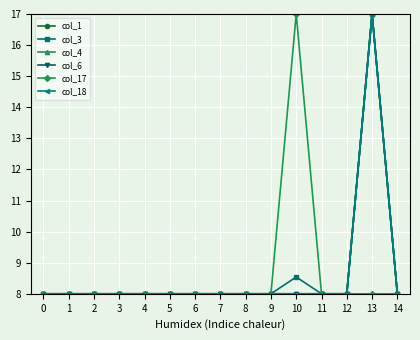

Which series has the largest total across all categories?

col_3